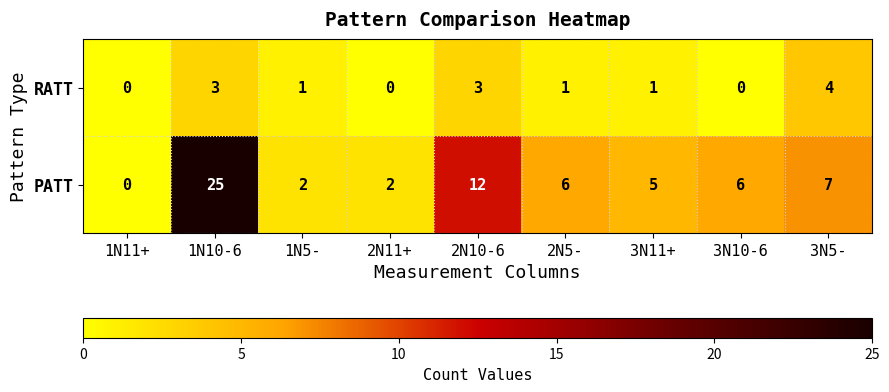

Which series has the largest total across all categories?

PATT